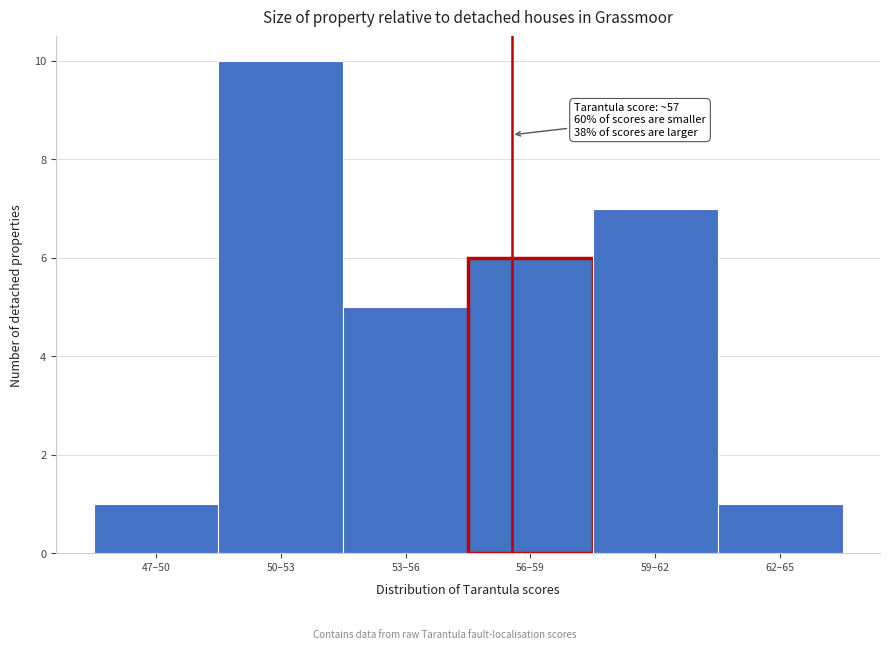

Reading right to left, transcribe all the data shown in this chart.

62–65=1	59–62=7	56–59=6	53–56=5	50–53=10	47–50=1